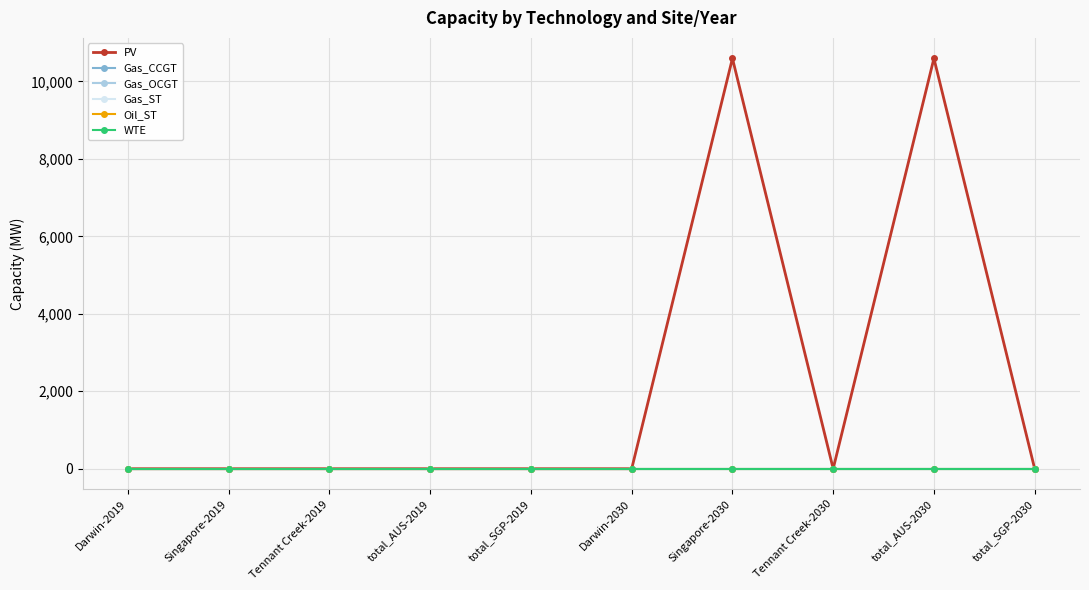

At how many categories does at least one series exceed 7954?

2